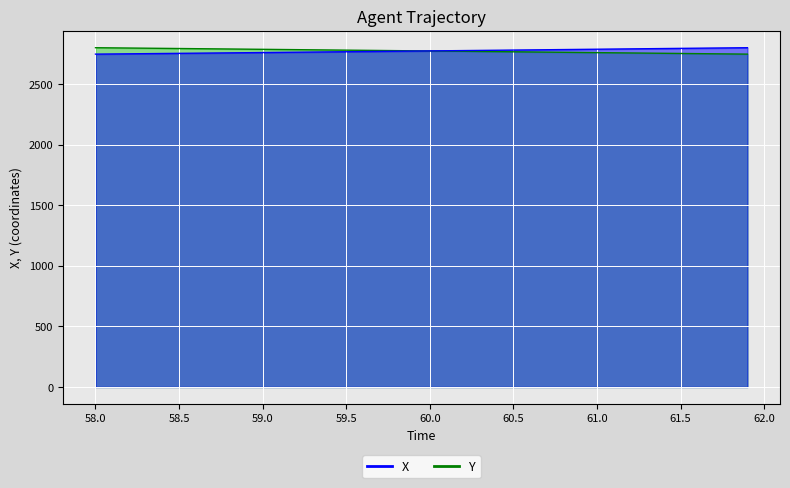

The X series shows 4293.3 at 17. True or false?

False